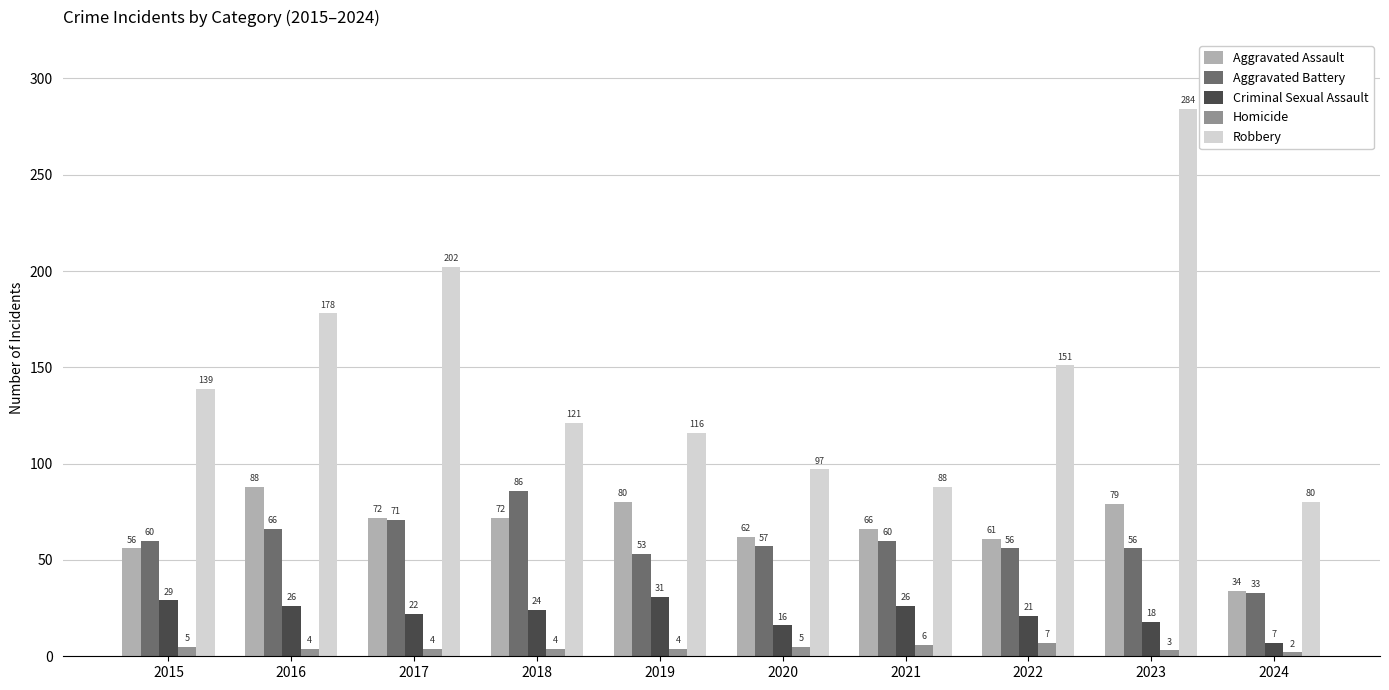

At which category is the sum across all series the highest?

2023